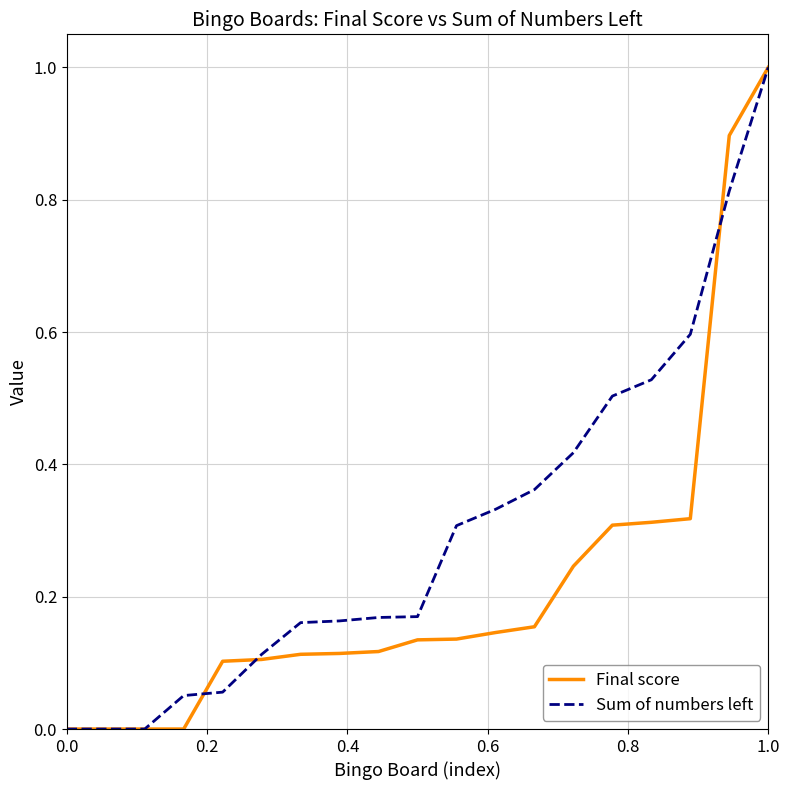

Count the number of categories in the chart.

19